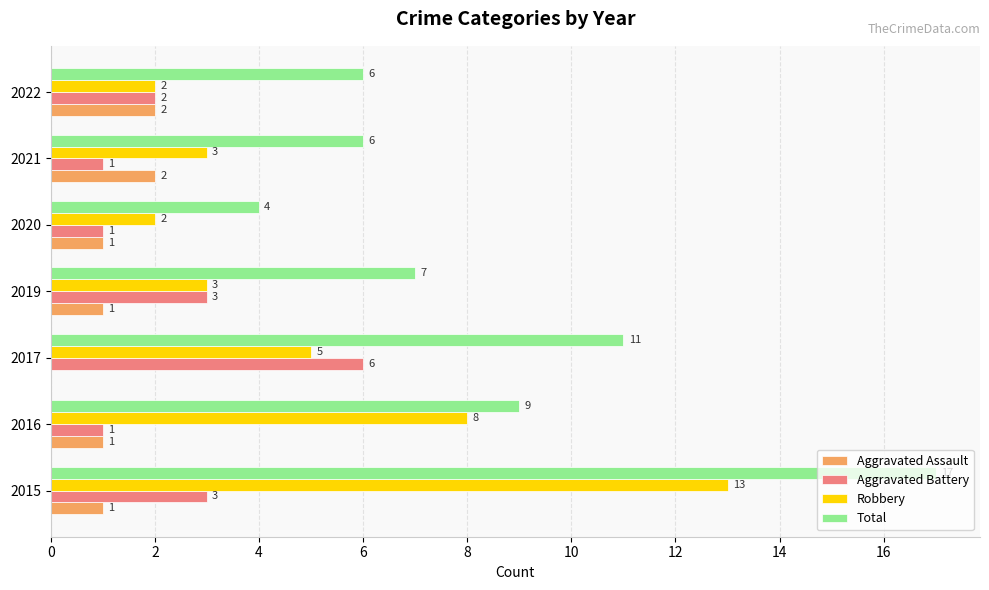

What is the sum of the Robbery values at 2019 and 2020?

5